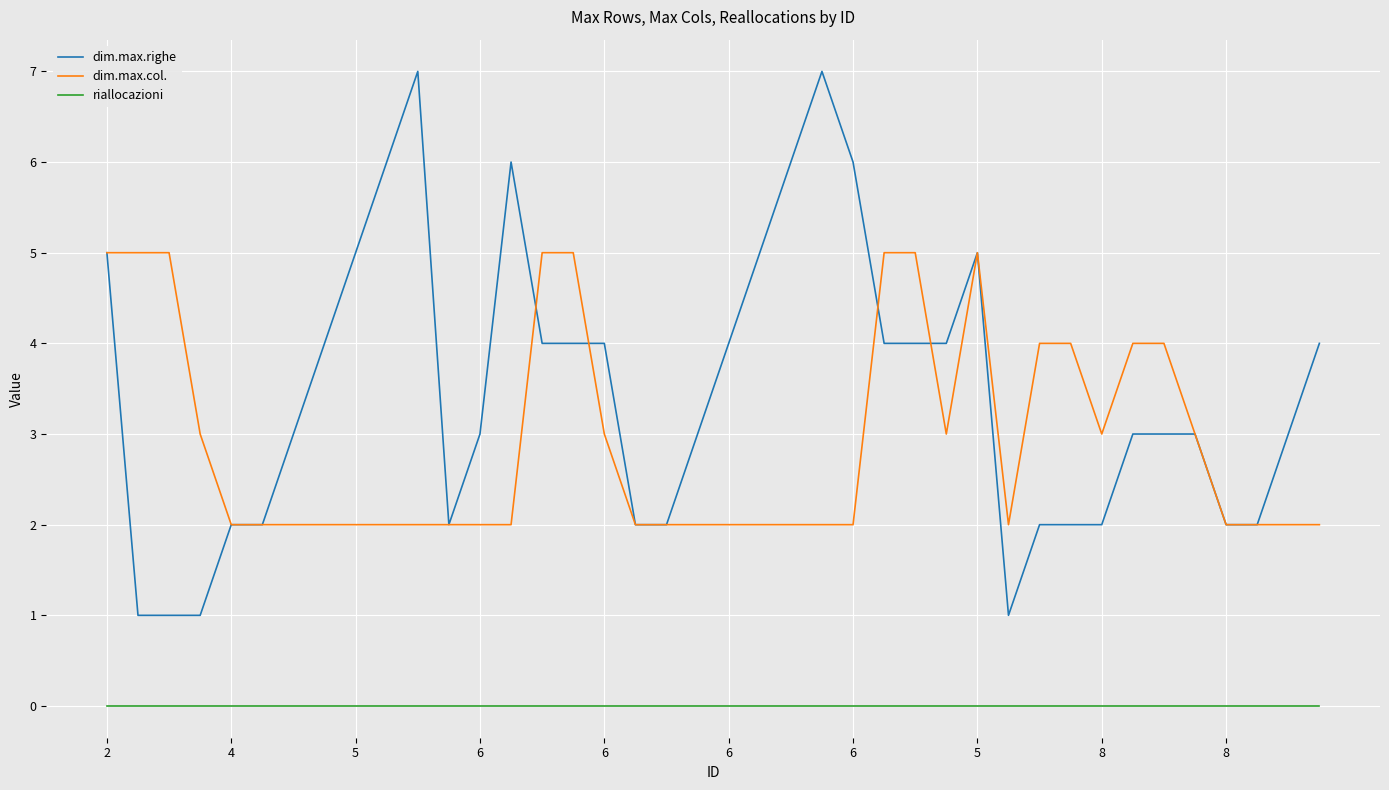

Which series has the largest total across all categories?

dim.max.righe